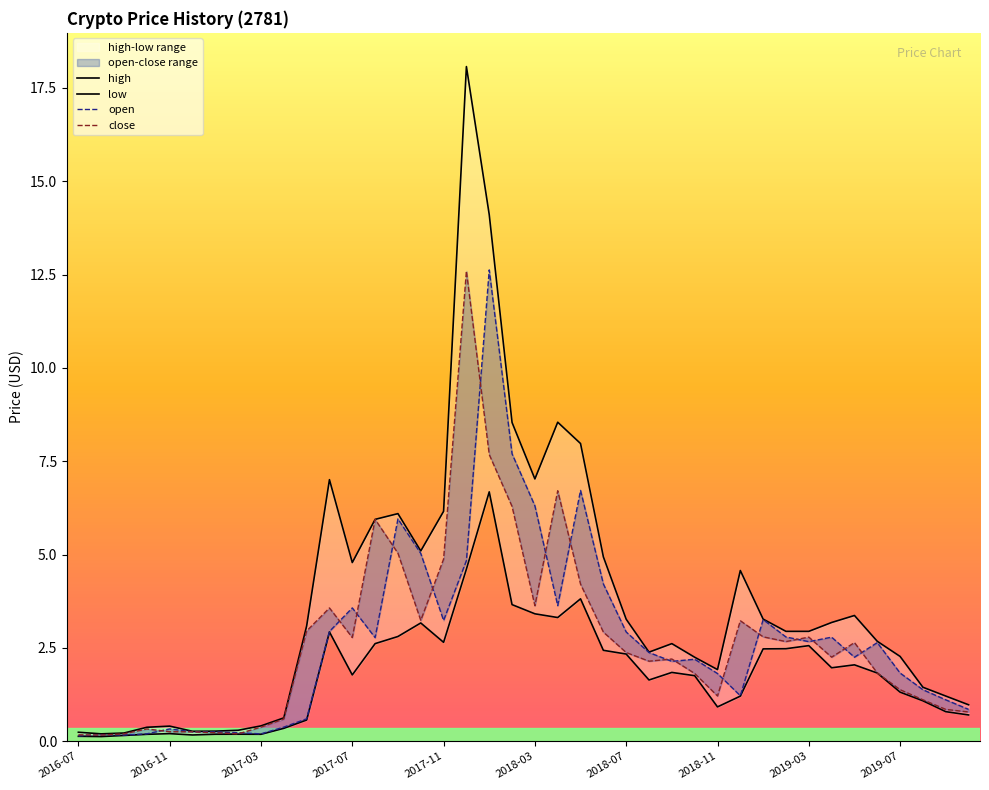

At 2016-11, list the series in order from smallest to largest.

low, close, open, high